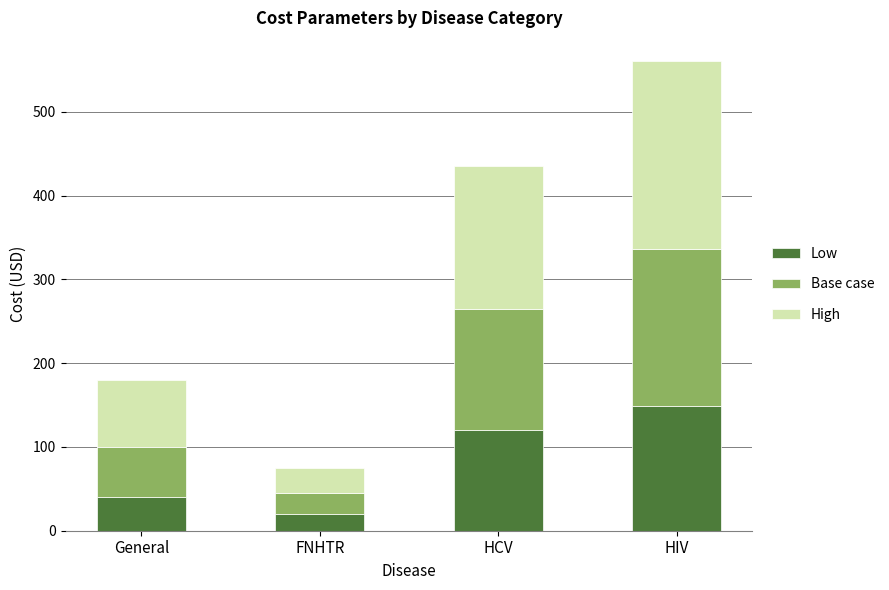

Reading right to left, list the values for the Low series.

HIV=149.4	HCV=120.0	FNHTR=20.0	General=40.0